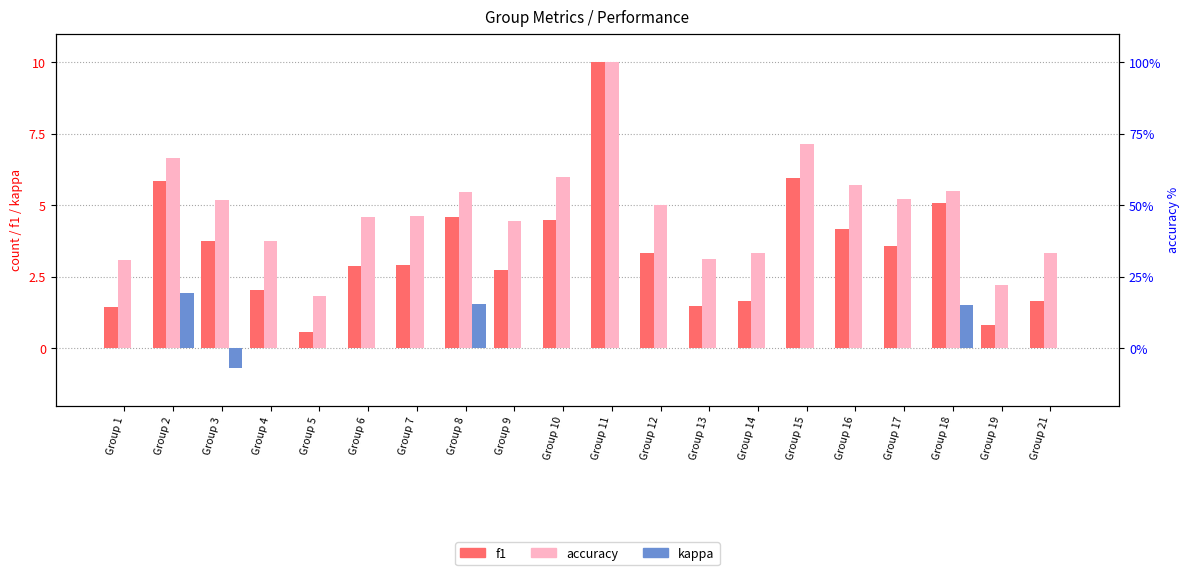

How many data points in kappa are less than 0?

1